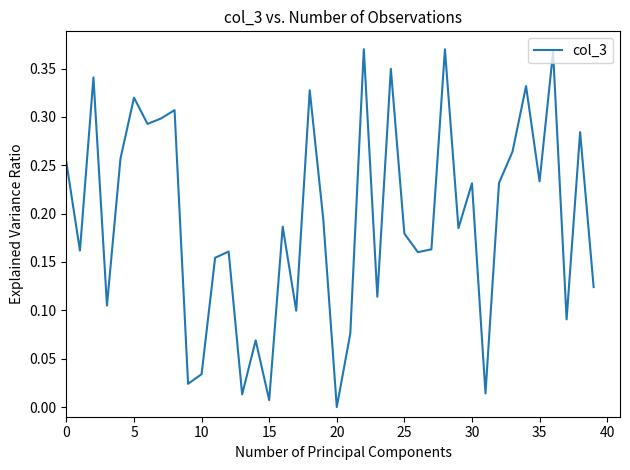

What is the average value?

0.2